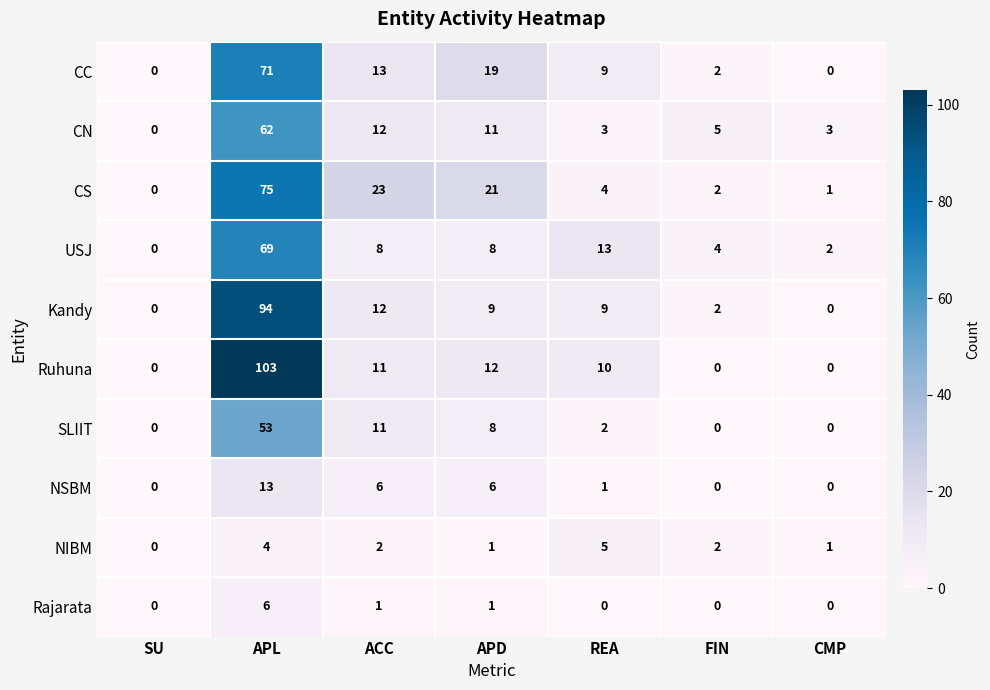

What is the spread (max minus min) of values at REA?

13